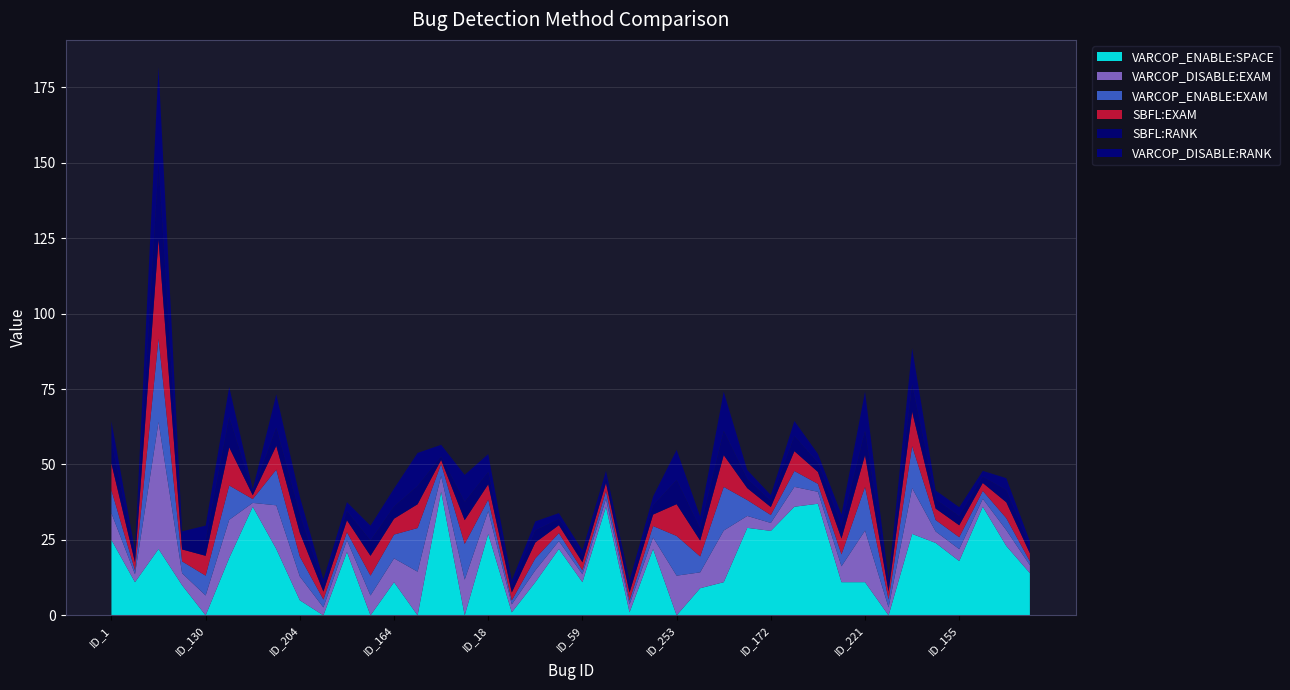

Reading left to right, transcribe all the data shown in this chart.

VARCOP_ENABLE:SPACE: 25.0	11.0	22.0	10.0	0.0	19.0	36.0	22.0	5.0	0.0	21.0	0.0	11.0	0.0	41.0	0.0	27.0	1.0	11.0	22.0	11.0	36.0	1.0	22.0	0.0	9.0	11.0	29.0	28.0	36.0	37.0	11.0	11.0	0.0	27.0	24.0	18.0	36.0	23.0	14.0
VARCOP_DISABLE:EXAM: 8.9	2.6	42.1	4.0	6.6	12.7	1.3	14.5	7.9	2.6	4.0	6.6	7.9	14.5	5.3	11.8	7.6	2.6	4.0	2.6	2.6	2.6	2.6	3.8	13.2	5.3	17.1	4.0	2.6	6.6	4.0	5.3	17.1	2.6	15.2	3.8	4.0	2.6	5.3	2.6
VARCOP_ENABLE:EXAM: 7.6	1.3	27.6	4.0	6.6	11.4	1.3	11.8	6.6	2.6	2.6	6.6	7.9	14.5	4.0	11.8	3.8	1.3	4.0	2.6	1.3	2.6	1.3	3.8	13.2	5.3	14.5	5.3	2.6	5.3	2.6	4.0	14.5	2.6	13.9	3.8	4.0	2.6	4.0	1.3
SBFL:EXAM: 8.9	2.6	32.9	4.0	6.6	12.7	1.3	7.9	7.9	2.6	4.0	6.6	5.3	7.9	1.3	7.9	5.1	2.6	5.3	2.6	2.6	2.6	2.6	3.8	10.5	5.3	10.5	4.0	2.6	6.6	4.0	5.3	10.5	2.6	11.4	3.8	4.0	2.6	5.3	2.6
SBFL:RANK: 7.0	2.0	25.0	3.0	5.0	10.0	1.0	6.0	6.0	2.0	3.0	5.0	4.0	6.0	1.0	6.0	4.0	2.0	4.0	2.0	2.0	2.0	2.0	3.0	8.0	4.0	8.0	3.0	2.0	5.0	3.0	4.0	8.0	2.0	9.0	3.0	3.0	2.0	4.0	2.0
VARCOP_DISABLE:RANK: 7.0	2.0	32.0	3.0	5.0	10.0	1.0	11.0	6.0	2.0	3.0	5.0	6.0	11.0	4.0	9.0	6.0	2.0	3.0	2.0	2.0	2.0	2.0	3.0	10.0	4.0	13.0	3.0	2.0	5.0	3.0	4.0	13.0	2.0	12.0	3.0	3.0	2.0	4.0	2.0